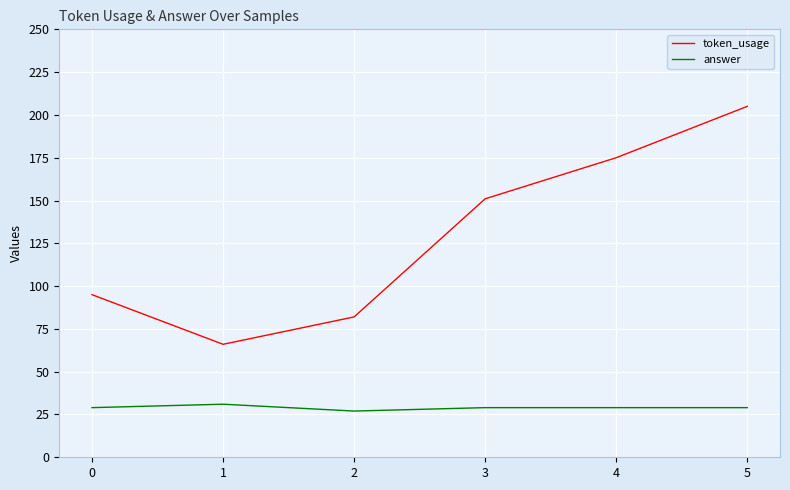

True or false: answer has a value of 29 at 3.

True